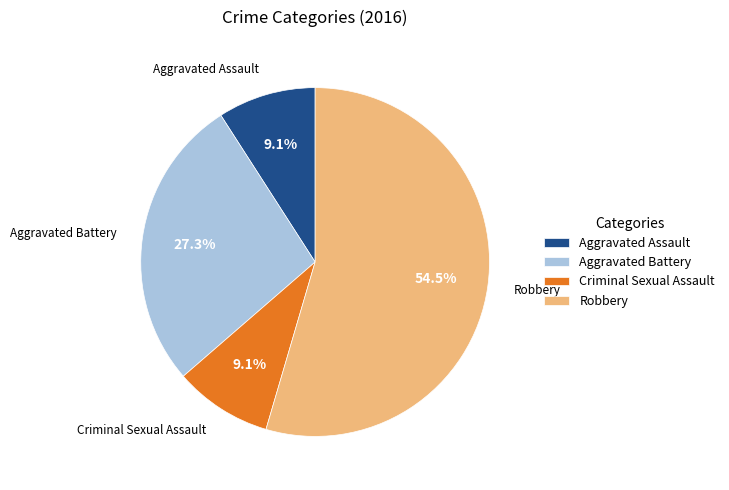

Which category has the biggest portion of the pie?

Robbery